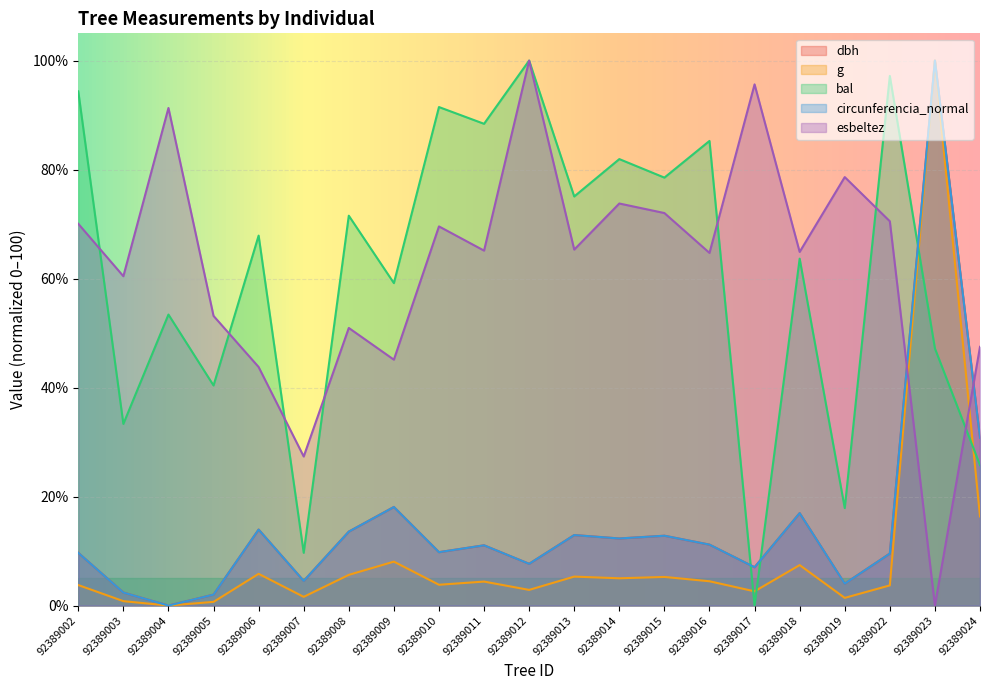

What value does the g series have at 92389019?

1.4